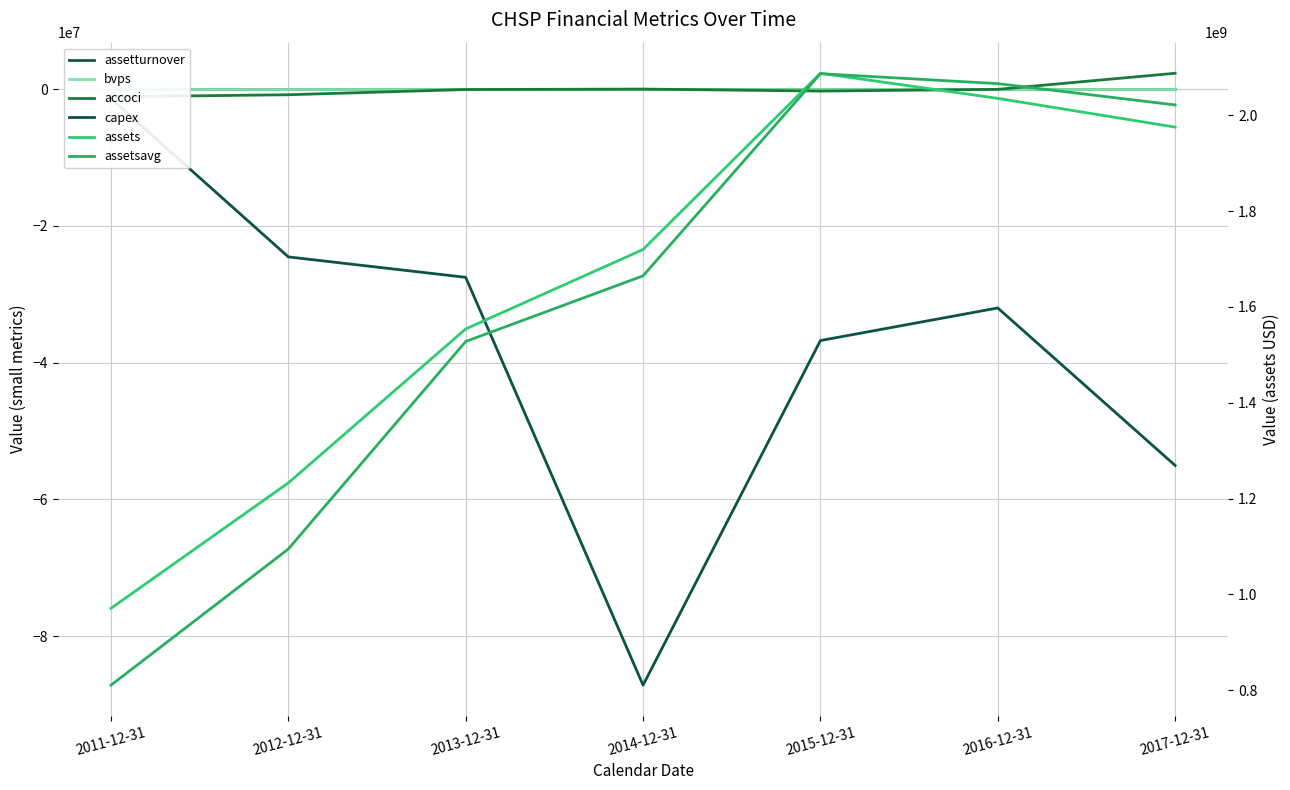

Rank the categories by capex value from lowest to highest.

2014-12-31, 2017-12-31, 2015-12-31, 2016-12-31, 2013-12-31, 2012-12-31, 2011-12-31